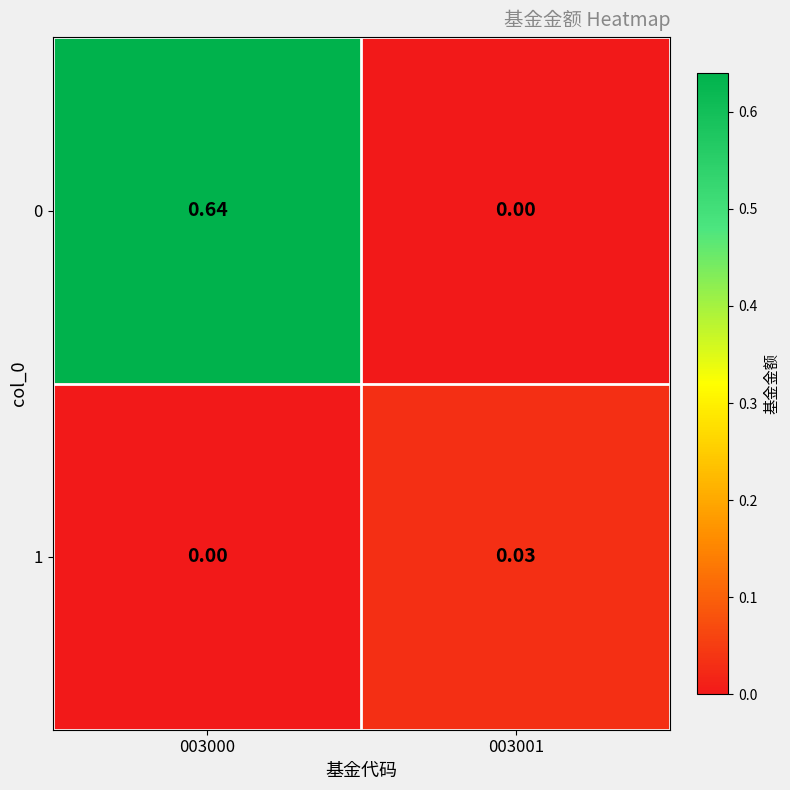

Is the value of 1 at 003000 greater than the value of 0 at 003000?

No